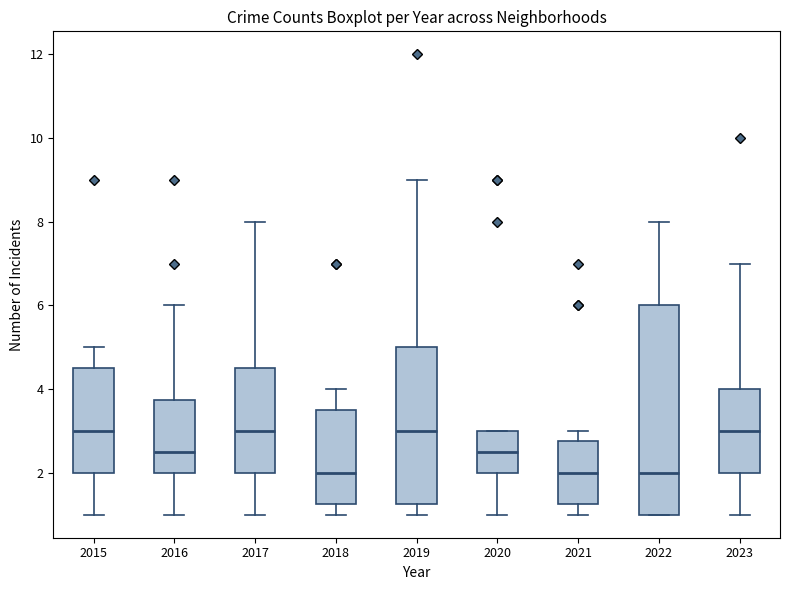

Where does the upper whisker of the box at x = 2022 end on the y-axis? The values are not printed on the chart, so give them approximately, as read against the axis.

8.0